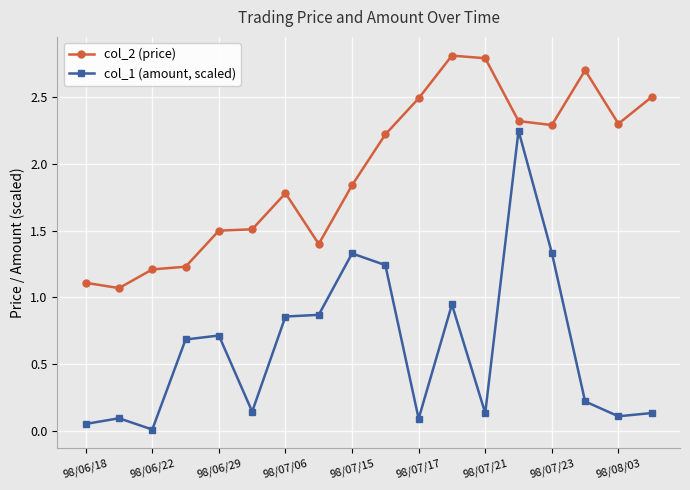

Which series has the largest range (max minus min)?

col_1 (amount, scaled)